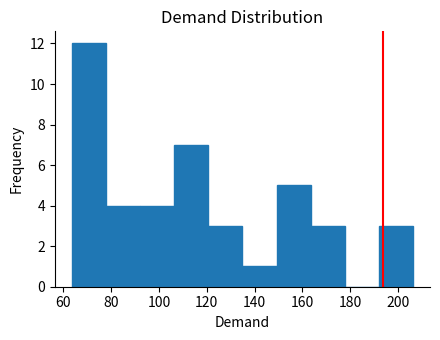

How tall is the bar that spans 164 to 178 on the x-axis? Neither the bar edges nor the heights are printed on the chart, so give them approximately, as read against the axes.

3